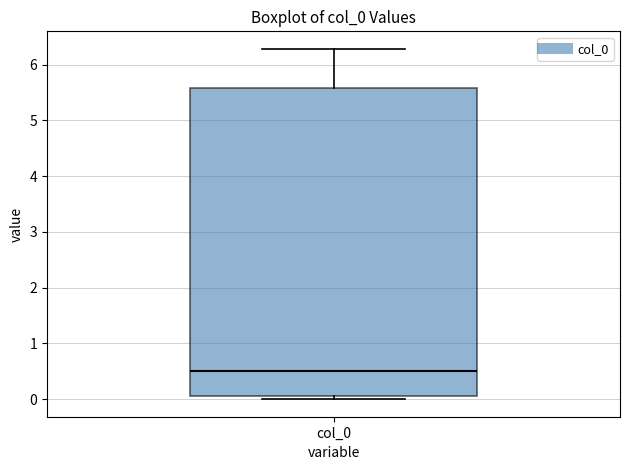

Read this box plot against the y-axis: the position of the median line, the range covered by the box, and the ends of both whiskers. The values are not printed on the chart, so give them approximately, as read against the axis.

median 0.5, box 0.1 to 5.6, whiskers 0.0 to 6.3